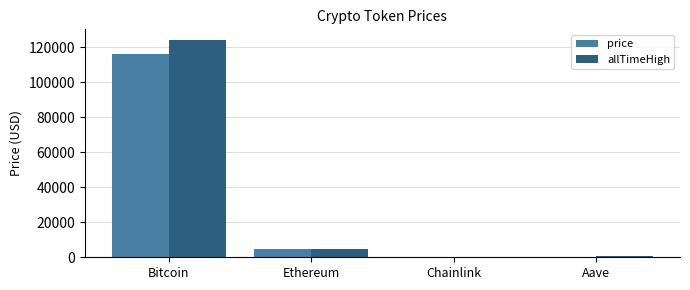

How many data points in allTimeHigh are above 4946?

2